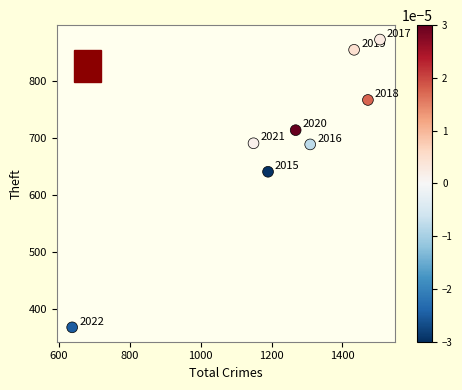

What Y value in the scatter plot is closest to 620?

641